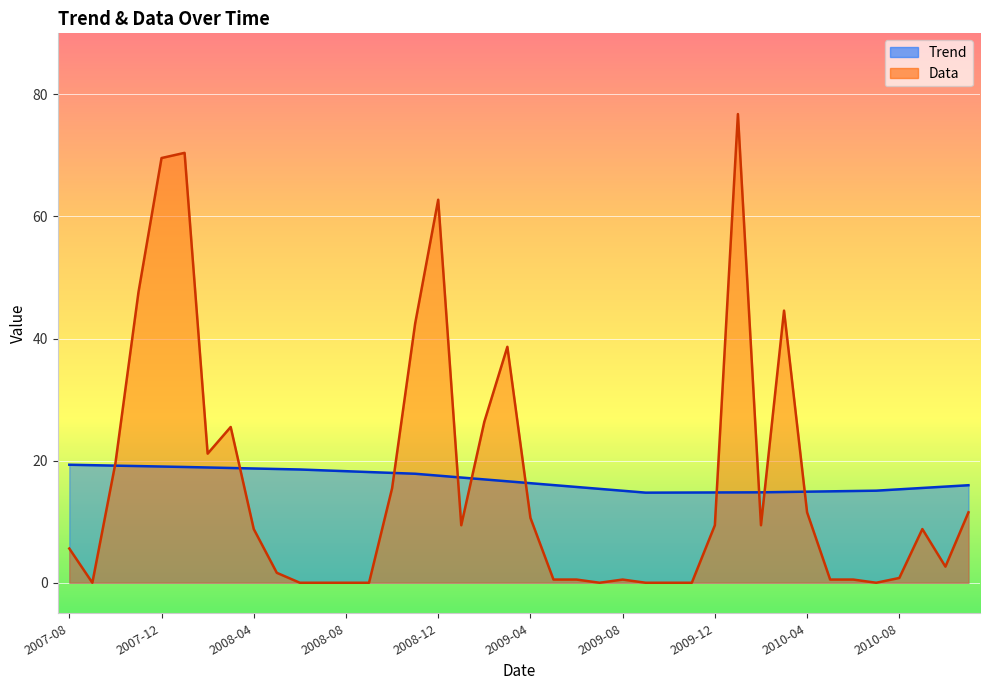

The value of Data at 2010-10 is 1.7. True or false?

False